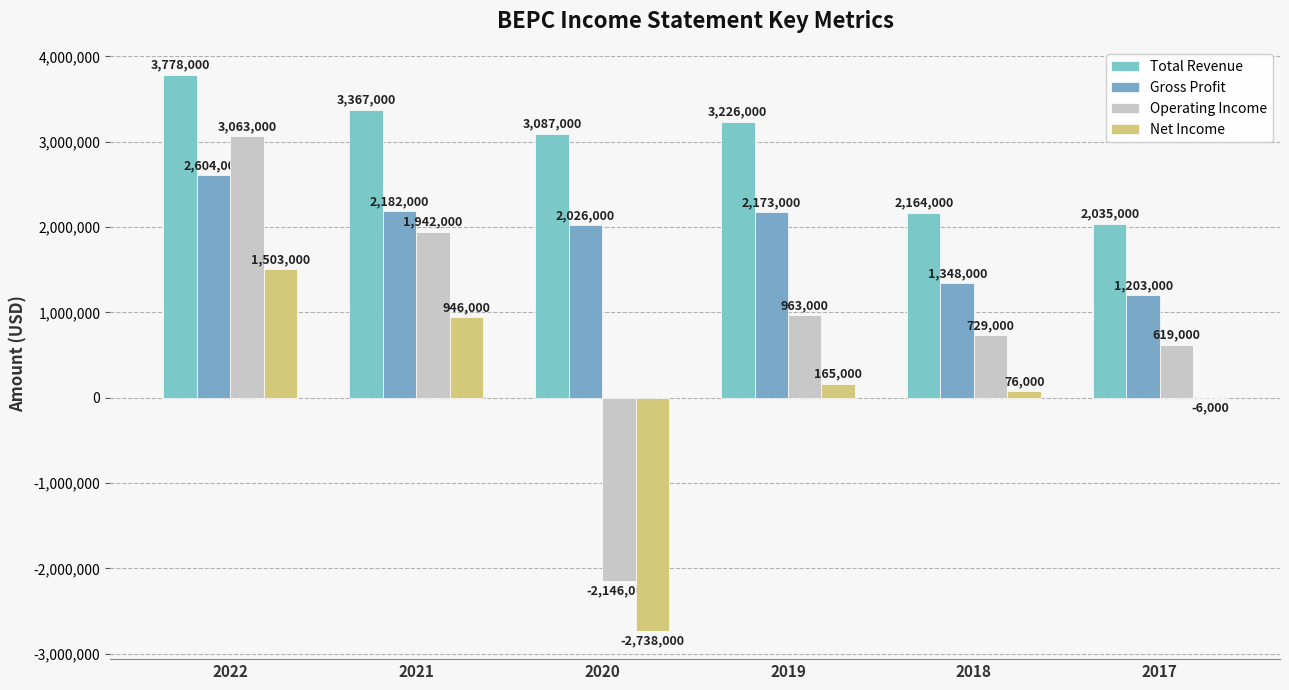

What is the value of the Total Revenue bar at the 3rd from the left?

3087000